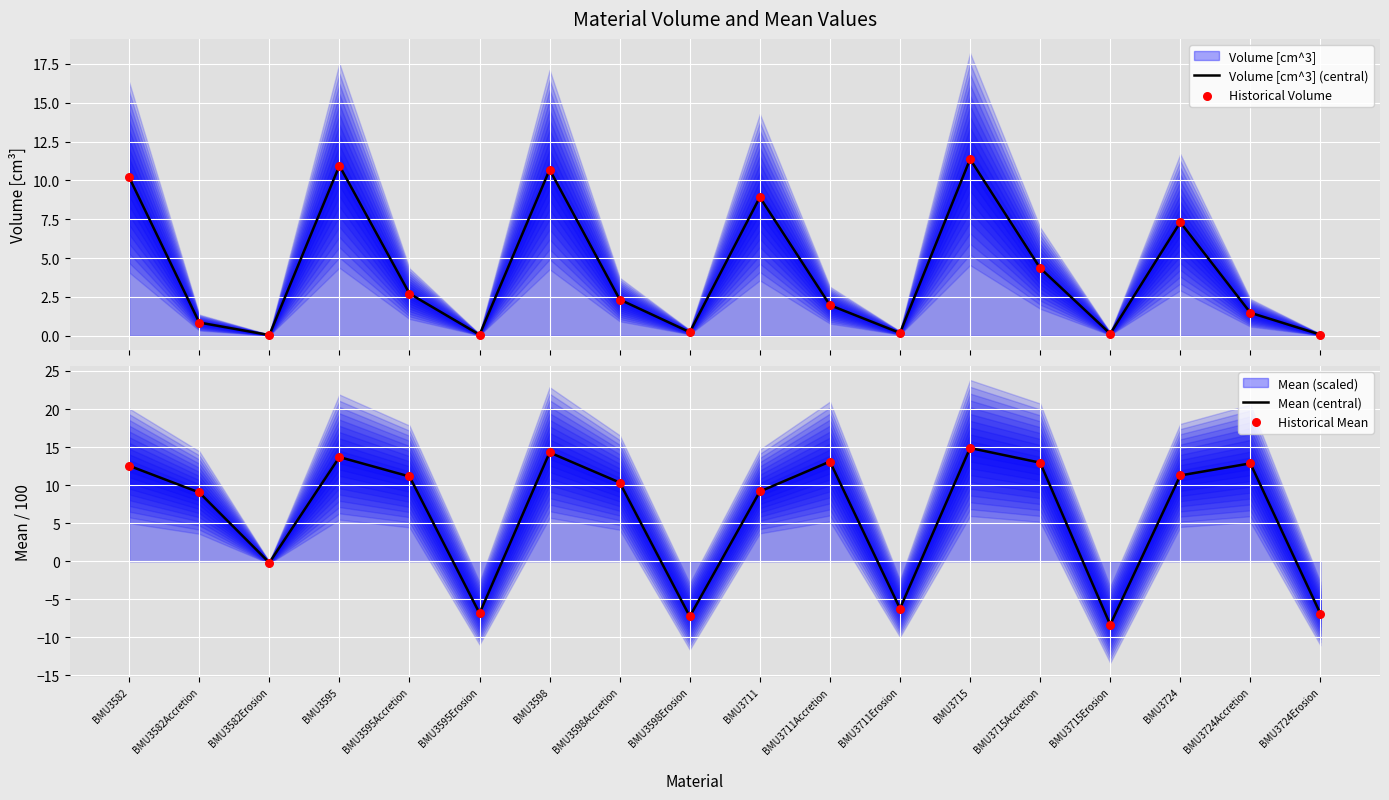

Which series has the largest total across all categories?

Mean (central)